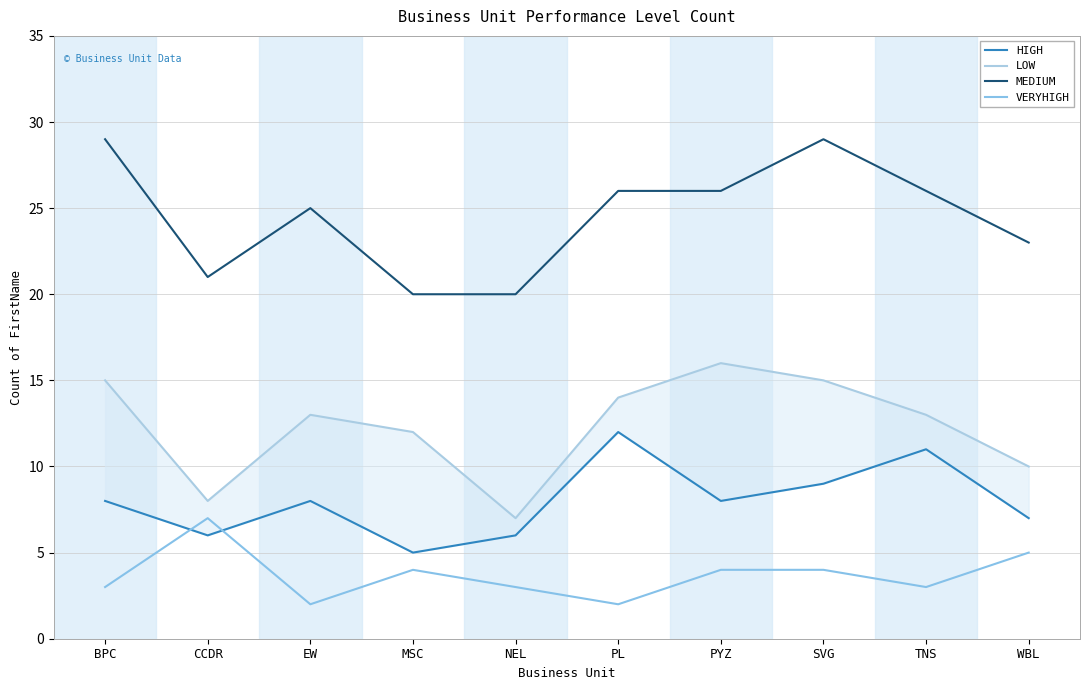

Which series has the widest spread of values?

LOW